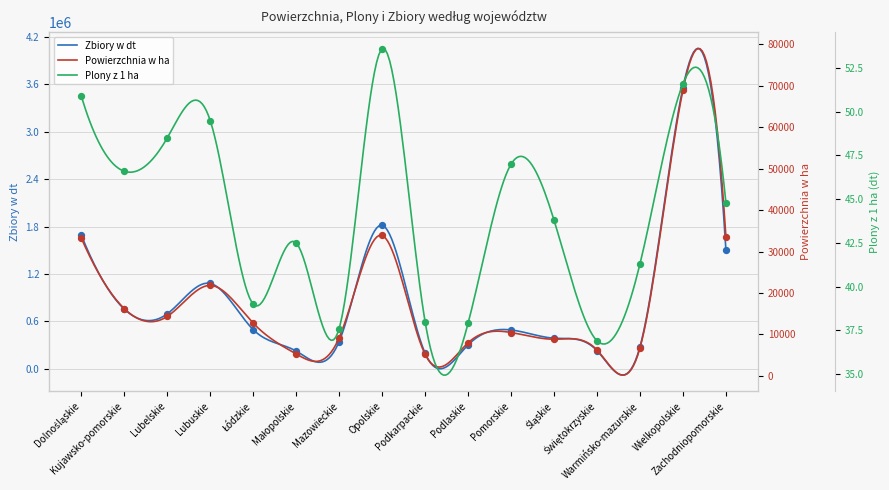

Which series has the largest Y range (max minus min)?

Zbiory w dt